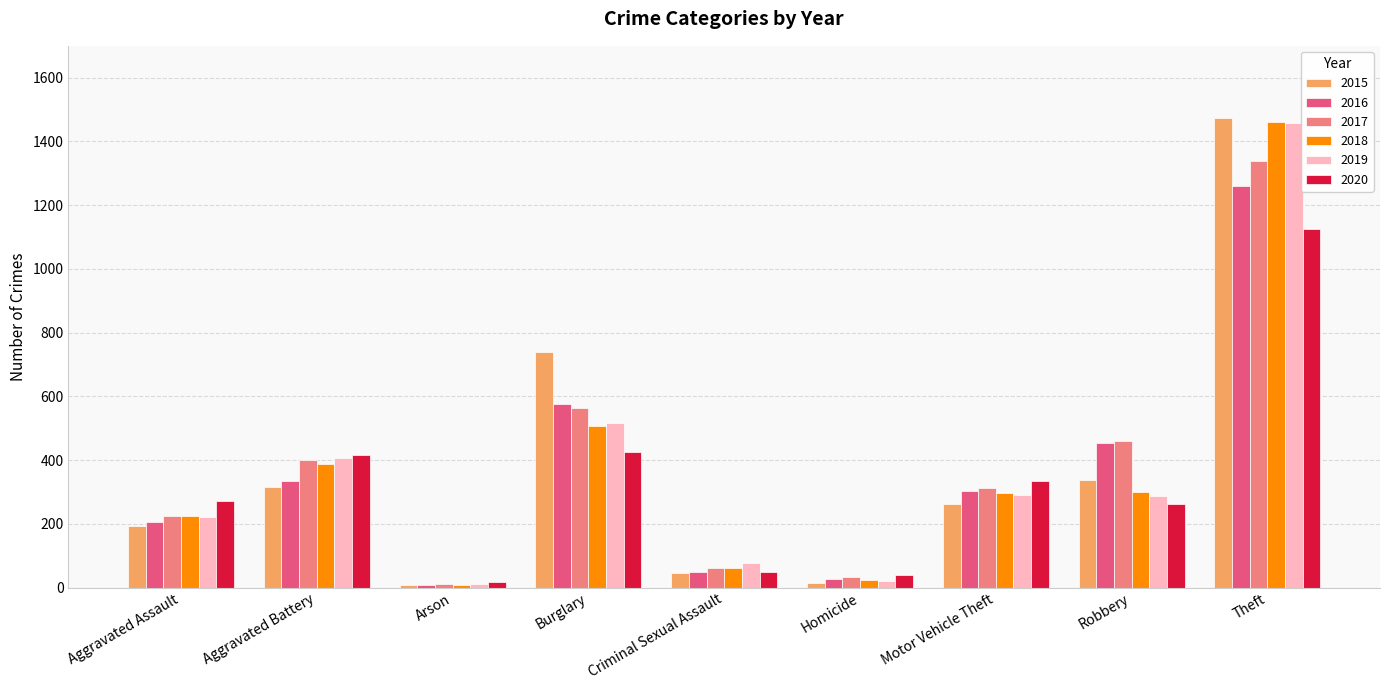

What is the highest value of the 2016 series?

1259